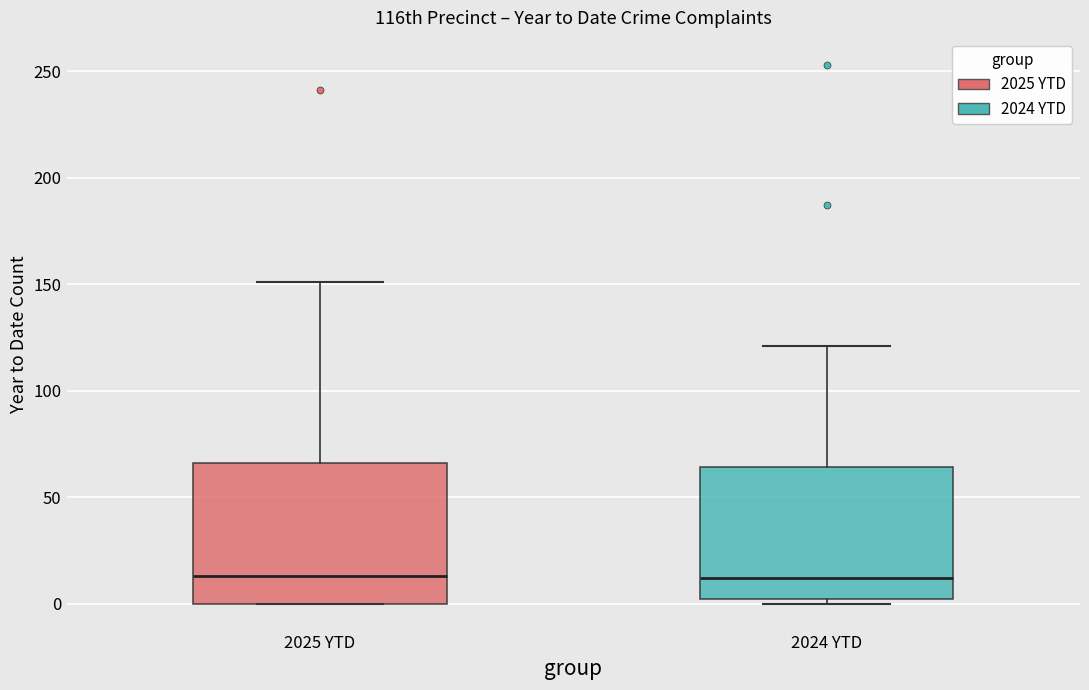

Where does the upper whisker of the box for 2024 YTD end on the y-axis? The values are not printed on the chart, so give them approximately, as read against the axis.

120